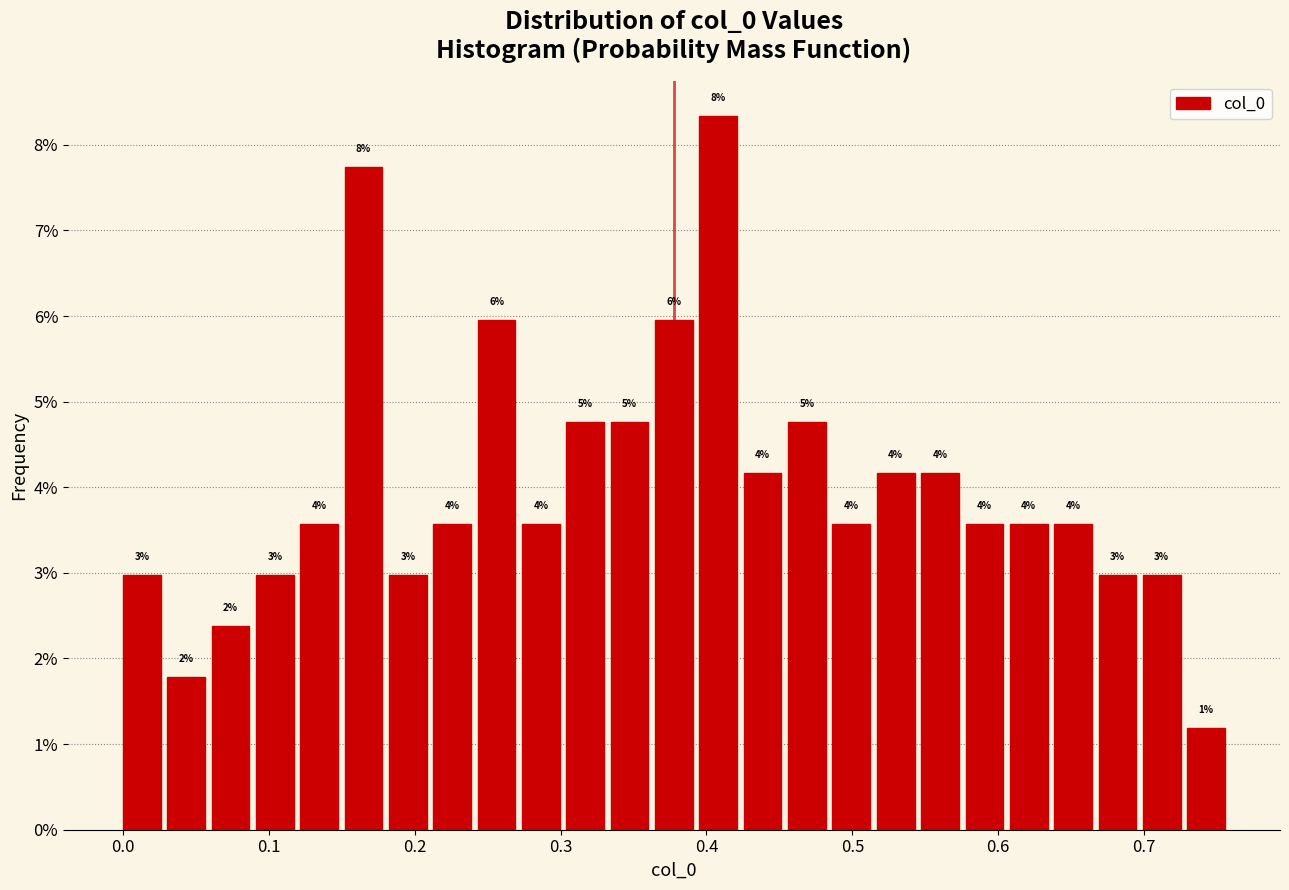

Around what value on the x-axis is the tallest bar? Give the approximate position of its centre, as read against the axis.

0.41